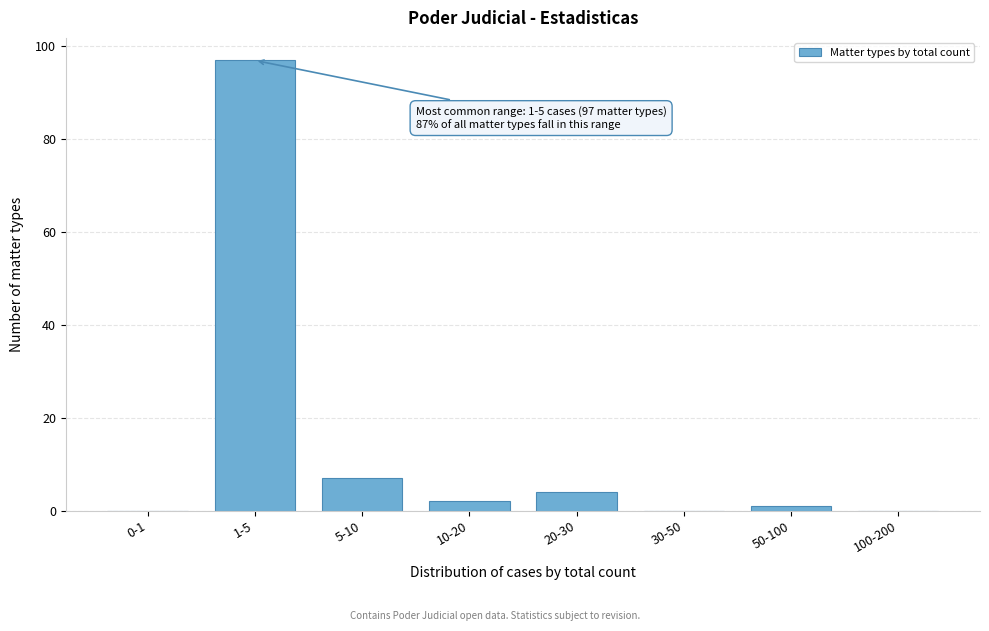

Reading right to left, extract all data points from this chart.

100-200=0	50-100=1	30-50=0	20-30=4	10-20=2	5-10=7	1-5=97	0-1=0